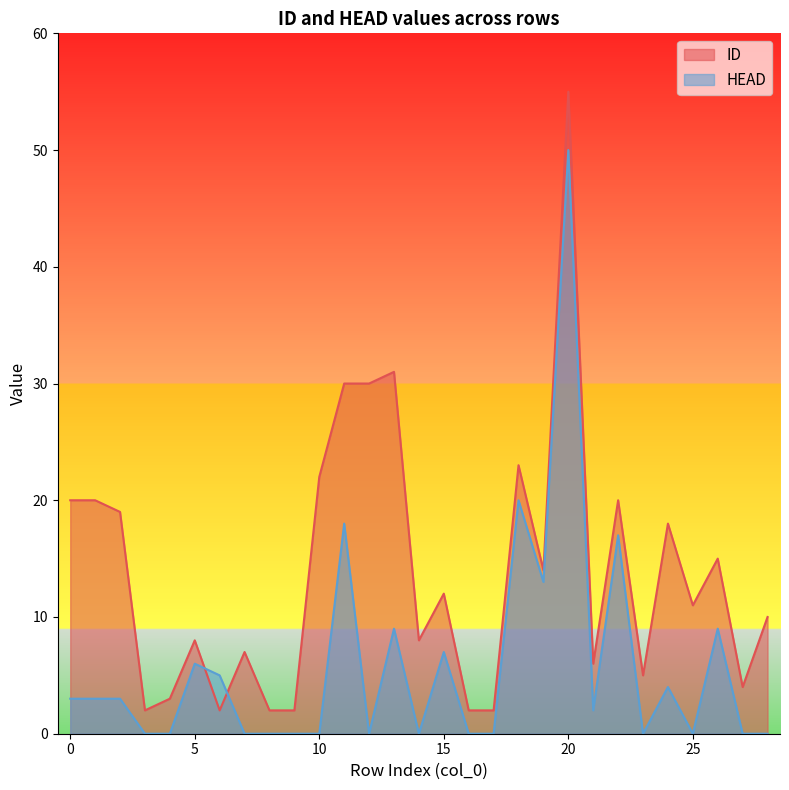

Rank the series at 19 from lowest to highest value.

HEAD, ID